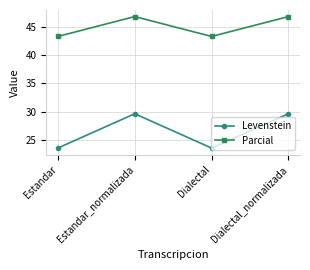

What is the label of the 4th point from the right?

Estandar